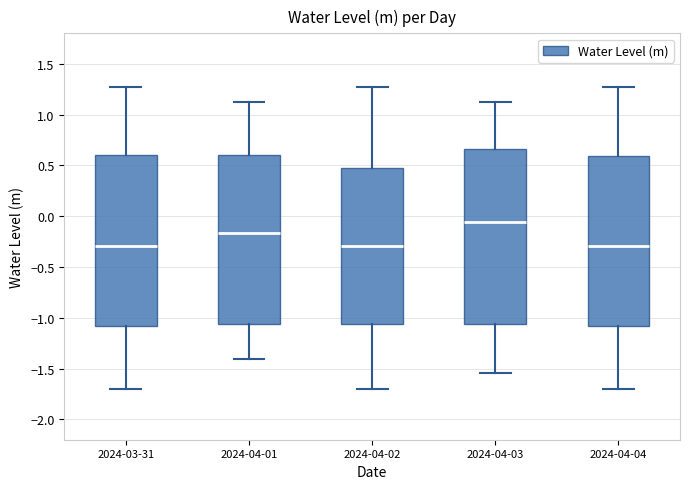

Reading left to right, transcribe this box plot: for each box, give where its median line is, the range the box spans, and where its two whiskers end, as read against the y-axis. The values are not printed on the chart, so give them approximately, as read against the axis.

2024-03-31: median -0.30, box -1.10 to 0.60, whiskers -1.70 to 1.25
2024-04-01: median -0.15, box -1.05 to 0.60, whiskers -1.40 to 1.10
2024-04-02: median -0.30, box -1.05 to 0.50, whiskers -1.70 to 1.25
2024-04-03: median -0.05, box -1.05 to 0.65, whiskers -1.55 to 1.10
2024-04-04: median -0.30, box -1.10 to 0.60, whiskers -1.70 to 1.25